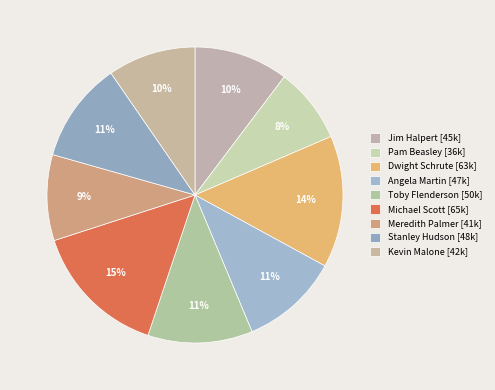

Count the number of slices in the pie.

9